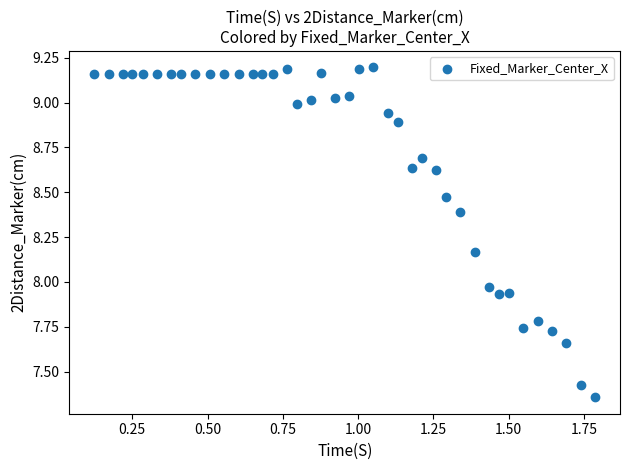

What is the range of Y values (max minus min)?

1.8